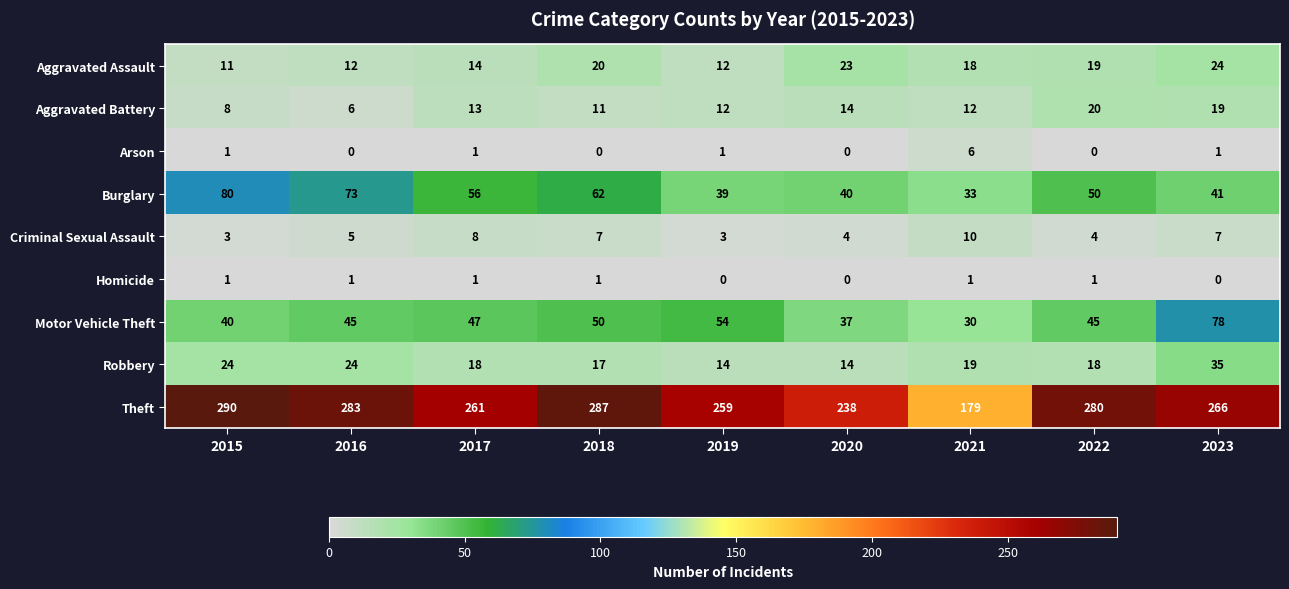

True or false: Criminal Sexual Assault has a value of 4 at 2022.

True